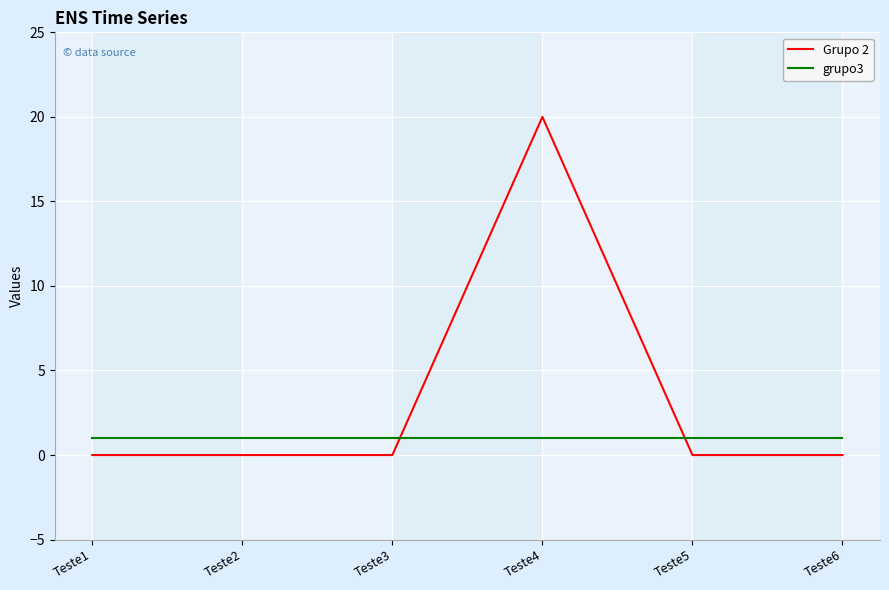

Rank the series by their average value, from highest to lowest.

Grupo 2, grupo3